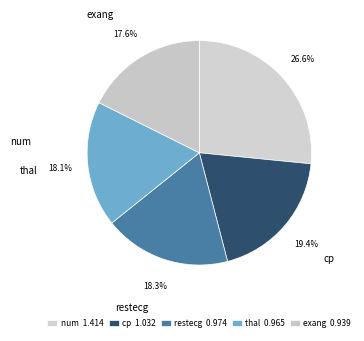

What is the change in value from num to thal?

-0.4